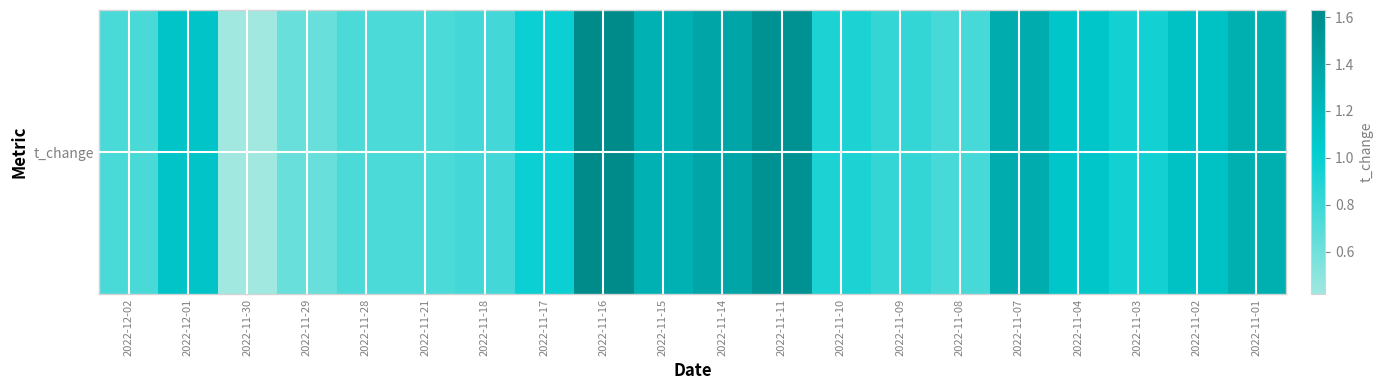

What value does the data have at 2022-11-14?

1.4